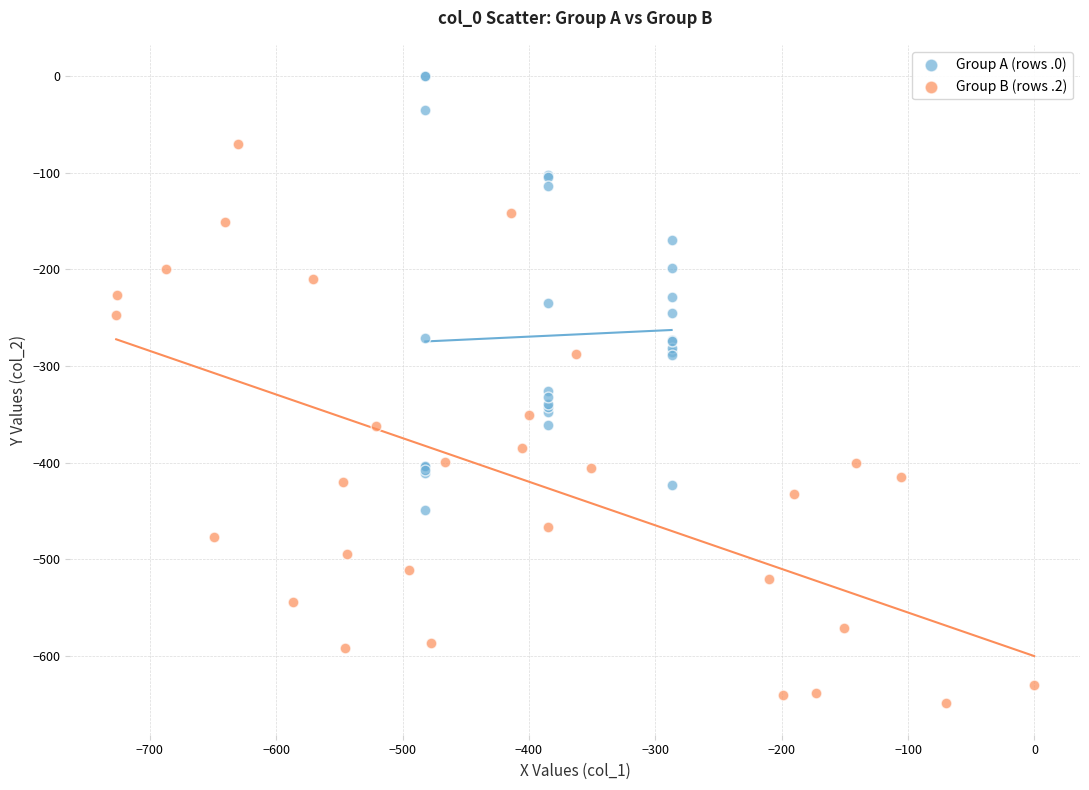

Which series contains the lowest Y value?

Group B (rows .2)